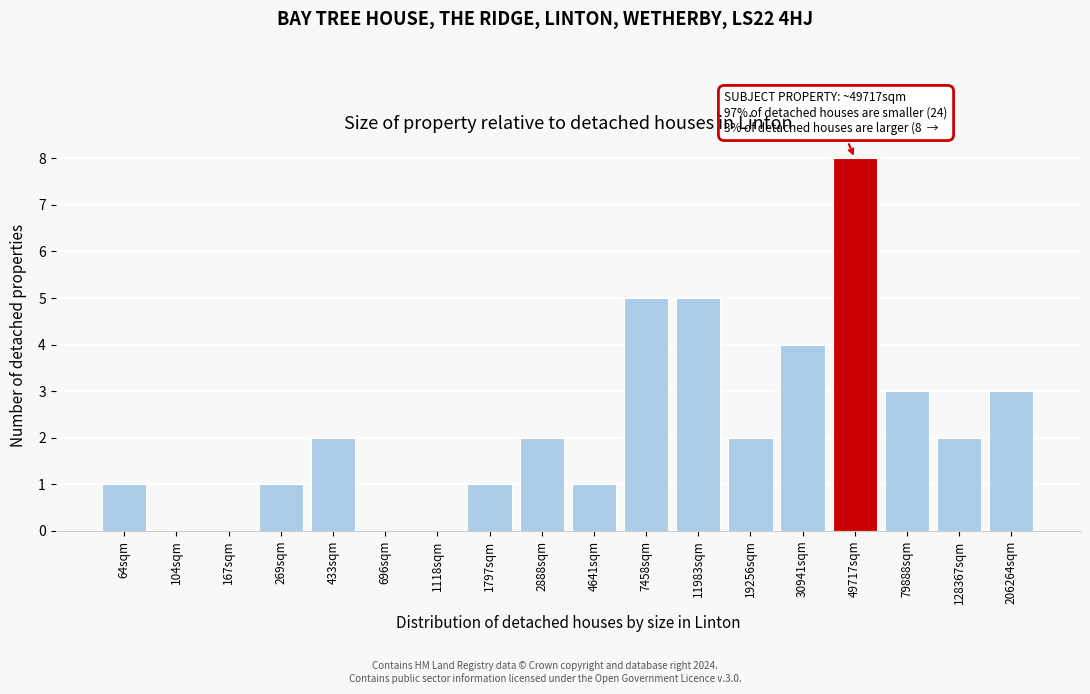

Reading left to right, extract all data points from this chart.

64sqm=1	104sqm=0	167sqm=0	269sqm=1	433sqm=2	696sqm=0	1118sqm=0	1797sqm=1	2888sqm=2	4641sqm=1	7458sqm=5	11983sqm=5	19256sqm=2	30941sqm=4	49717sqm=8	79888sqm=3	128367sqm=2	206264sqm=3